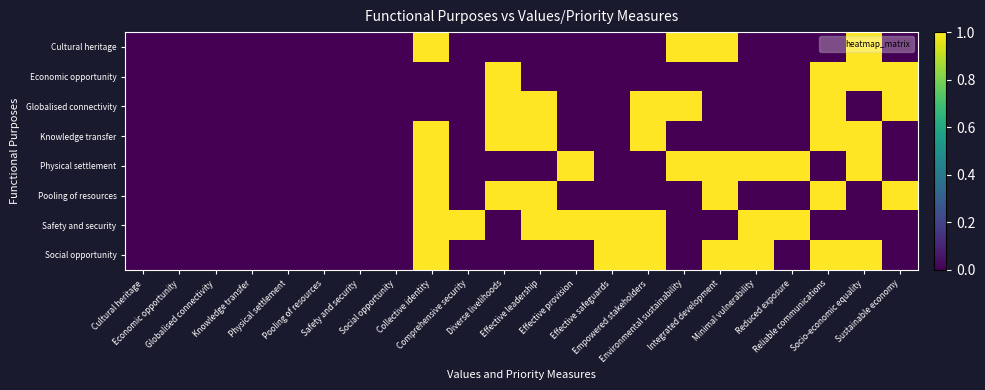

Which series has the largest total across all categories?

Safety and security